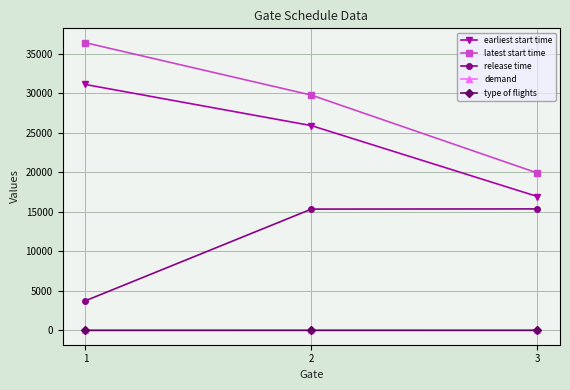

The value of earliest start time at 2 is 25896.4. True or false?

True